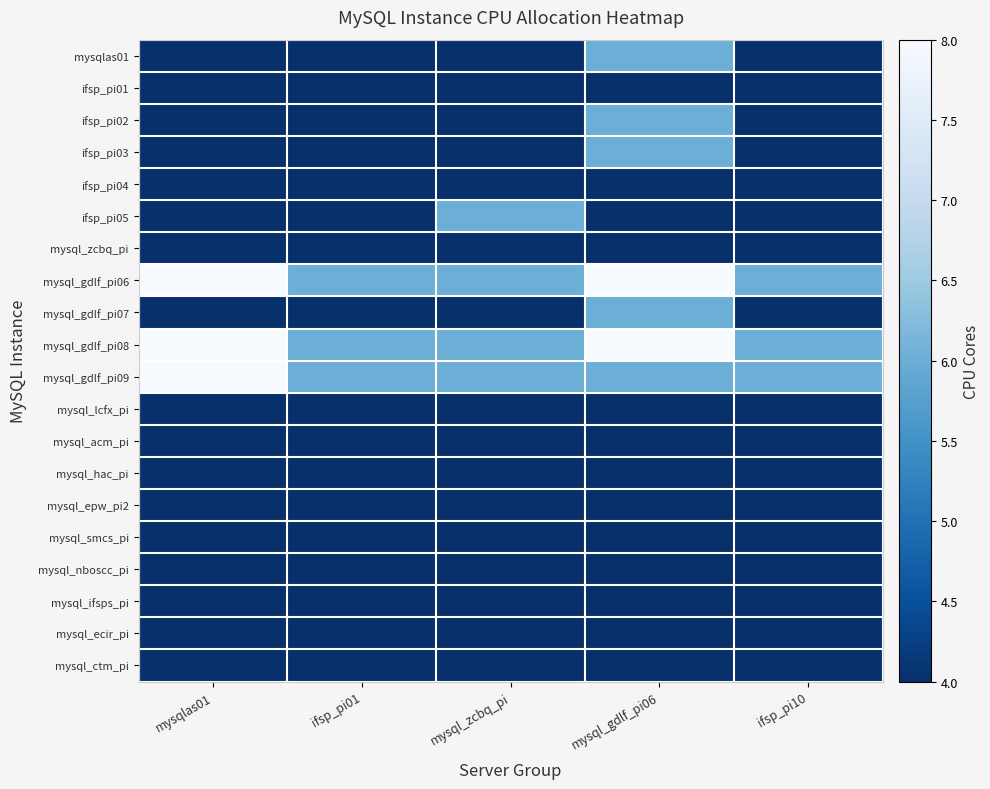

At how many categories does at least one series exceed 6?

2